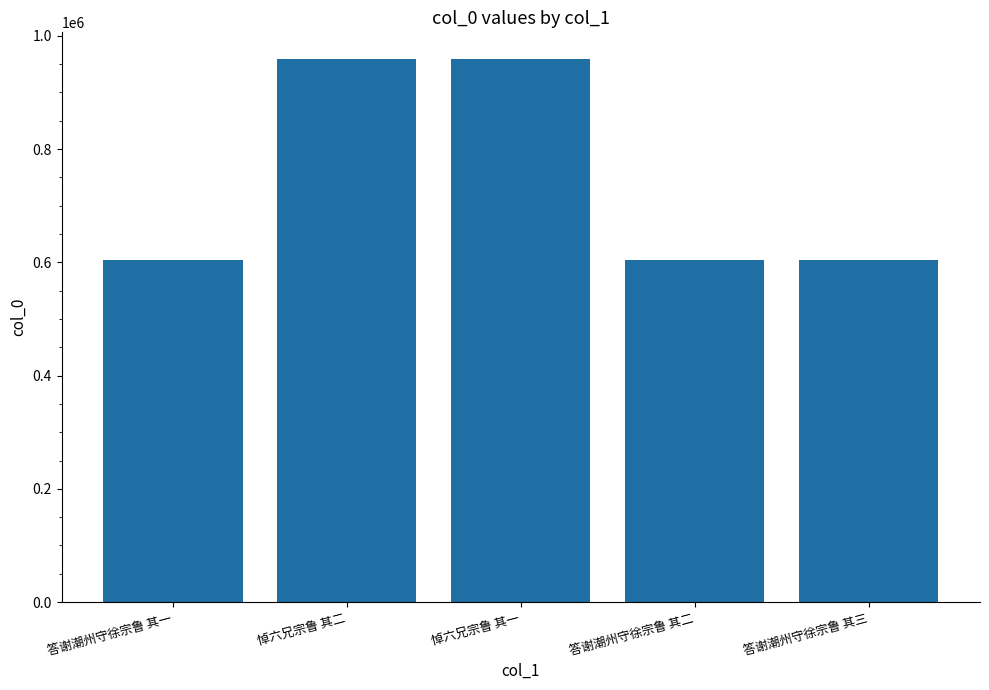

What is the label of the 3rd bar from the right?

悼六兄宗鲁 其一